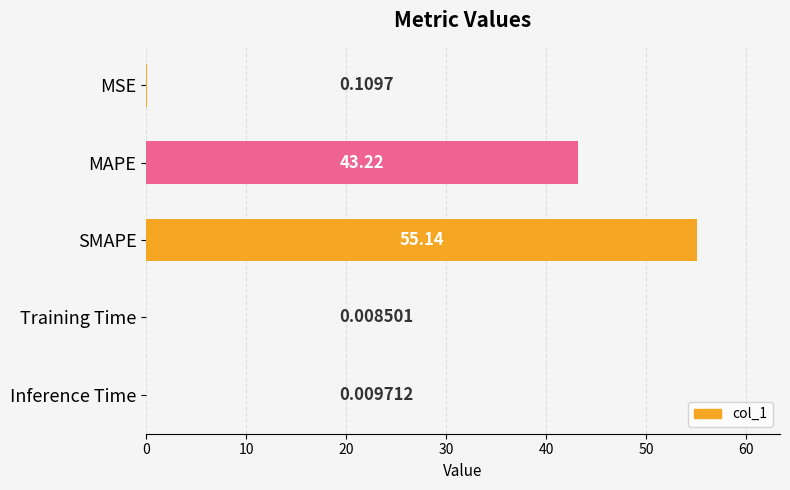

What is the sum of all values?

98.5